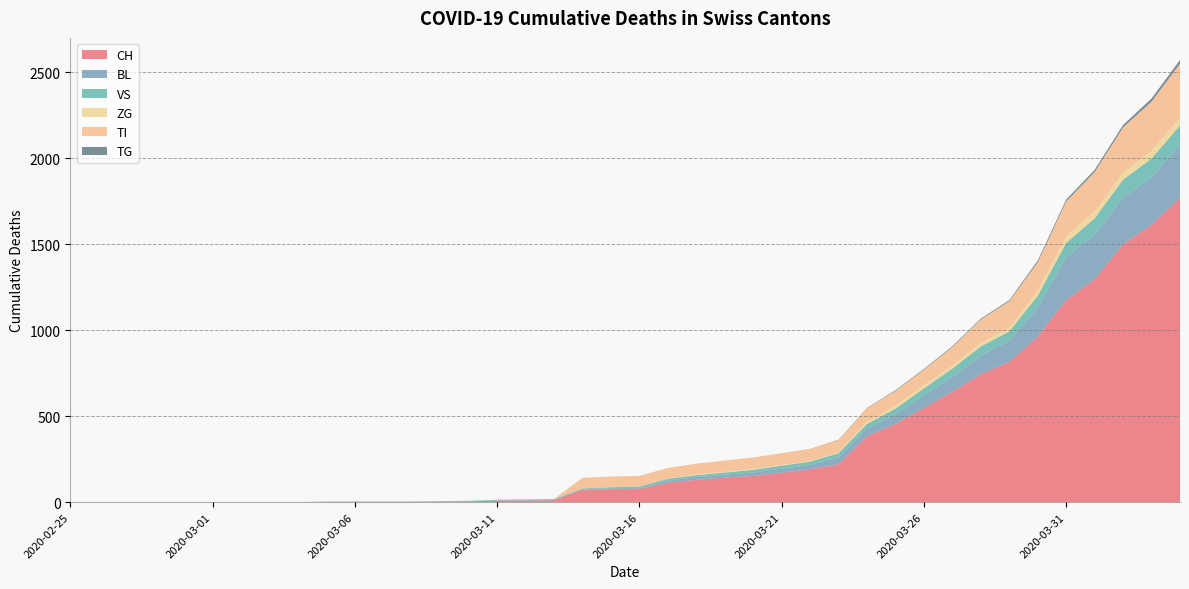

Reading right to left, extract all data points from this chart.

CH: 2020-04-04=1770	2020-04-03=1613	2020-04-02=1500	2020-04-01=1297	2020-03-31=1176	2020-03-30=963	2020-03-29=816	2020-03-28=745	2020-03-27=643	2020-03-26=548	2020-03-25=456	2020-03-24=384	2020-03-23=221	2020-03-22=192	2020-03-21=171	2020-03-20=153	2020-03-19=143	2020-03-18=130	2020-03-17=112	2020-03-16=78	2020-03-15=76	2020-03-14=73	2020-03-13=11	2020-03-12=9	2020-03-11=9	2020-03-10=4	2020-03-09=3	2020-03-08=2	2020-03-07=2	2020-03-06=2	2020-03-05=2	2020-03-04=0	2020-03-03=0	2020-03-02=0	2020-03-01=0	2020-02-29=0	2020-02-28=0	2020-02-27=0	2020-02-26=0	2020-02-25=0
BL: 2020-04-04=309	2020-04-03=277	2020-04-02=272	2020-04-01=258	2020-03-31=251	2020-03-30=167	2020-03-29=123	2020-03-28=108	2020-03-27=84	2020-03-26=73	2020-03-25=53	2020-03-24=46	2020-03-23=40	2020-03-22=25	2020-03-21=24	2020-03-20=20	2020-03-19=17	2020-03-18=16	2020-03-17=13	2020-03-16=5	2020-03-15=5	2020-03-14=2	2020-03-13=2	2020-03-12=2	2020-03-11=2	2020-03-10=2	2020-03-09=1	2020-03-08=0	2020-03-07=0	2020-03-06=0	2020-03-05=0	2020-03-04=0	2020-03-03=0	2020-03-02=0	2020-03-01=0	2020-02-29=0	2020-02-28=0	2020-02-27=0	2020-02-26=0	2020-02-25=0
VS: 2020-04-04=112	2020-04-03=109	2020-04-02=104	2020-04-01=96	2020-03-31=81	2020-03-30=71	2020-03-29=54	2020-03-28=53	2020-03-27=50	2020-03-26=41	2020-03-25=35	2020-03-24=25	2020-03-23=24	2020-03-22=19	2020-03-21=17	2020-03-20=15	2020-03-19=12	2020-03-18=11	2020-03-17=11	2020-03-16=8	2020-03-15=6	2020-03-14=5	2020-03-13=5	2020-03-12=5	2020-03-11=3	2020-03-10=2	2020-03-09=2	2020-03-08=2	2020-03-07=2	2020-03-06=2	2020-03-05=2	2020-03-04=0	2020-03-03=0	2020-03-02=0	2020-03-01=0	2020-02-29=0	2020-02-28=0	2020-02-27=0	2020-02-26=0	2020-02-25=0
ZG: 2020-04-04=46	2020-04-03=44	2020-04-02=41	2020-04-01=40	2020-03-31=39	2020-03-30=29	2020-03-29=21	2020-03-28=21	2020-03-27=18	2020-03-26=18	2020-03-25=18	2020-03-24=12	2020-03-23=5	2020-03-22=5	2020-03-21=5	2020-03-20=5	2020-03-19=5	2020-03-18=5	2020-03-17=1	2020-03-16=1	2020-03-15=1	2020-03-14=1	2020-03-13=1	2020-03-12=0	2020-03-11=0	2020-03-10=0	2020-03-09=0	2020-03-08=0	2020-03-07=0	2020-03-06=0	2020-03-05=0	2020-03-04=0	2020-03-03=0	2020-03-02=0	2020-03-01=0	2020-02-29=0	2020-02-28=0	2020-02-27=0	2020-02-26=0	2020-02-25=0
TI: 2020-04-04=314	2020-04-03=287	2020-04-02=263	2020-04-01=229	2020-03-31=202	2020-03-30=165	2020-03-29=155	2020-03-28=136	2020-03-27=107	2020-03-26=91	2020-03-25=85	2020-03-24=80	2020-03-23=71	2020-03-22=70	2020-03-21=68	2020-03-20=67	2020-03-19=65	2020-03-18=62	2020-03-17=62	2020-03-16=61	2020-03-15=61	2020-03-14=61	2020-03-13=0	2020-03-12=0	2020-03-11=0	2020-03-10=0	2020-03-09=0	2020-03-08=0	2020-03-07=0	2020-03-06=0	2020-03-05=0	2020-03-04=0	2020-03-03=0	2020-03-02=0	2020-03-01=0	2020-02-29=0	2020-02-28=0	2020-02-27=0	2020-02-26=0	2020-02-25=0
TG: 2020-04-04=21	2020-04-03=18	2020-04-02=14	2020-04-01=13	2020-03-31=11	2020-03-30=10	2020-03-29=6	2020-03-28=5	2020-03-27=5	2020-03-26=4	2020-03-25=4	2020-03-24=2	2020-03-23=2	2020-03-22=0	2020-03-21=0	2020-03-20=0	2020-03-19=0	2020-03-18=0	2020-03-17=0	2020-03-16=0	2020-03-15=0	2020-03-14=0	2020-03-13=0	2020-03-12=0	2020-03-11=0	2020-03-10=0	2020-03-09=0	2020-03-08=0	2020-03-07=0	2020-03-06=0	2020-03-05=0	2020-03-04=0	2020-03-03=0	2020-03-02=0	2020-03-01=0	2020-02-29=0	2020-02-28=0	2020-02-27=0	2020-02-26=0	2020-02-25=0